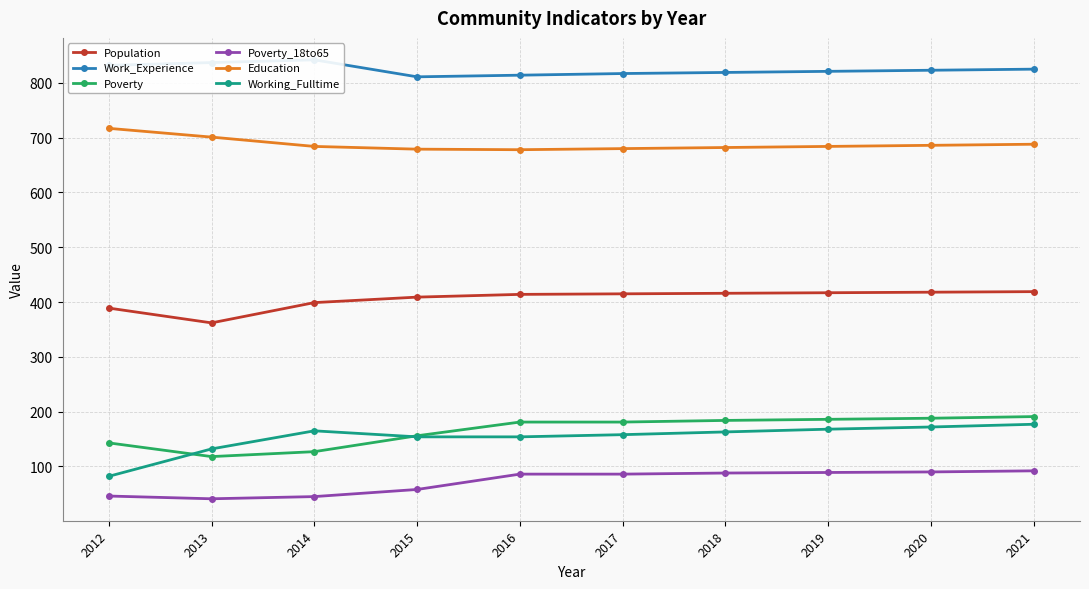

At 2015, list the series in order from largest to smallest.

Work_Experience, Education, Population, Poverty, Working_Fulltime, Poverty_18to65